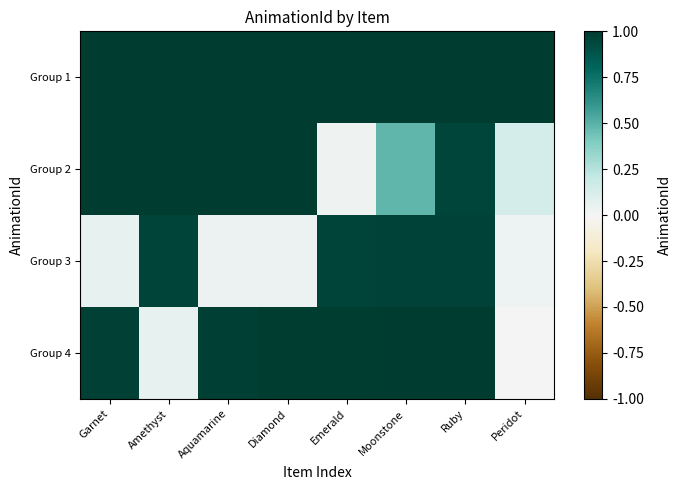

What is the spread (max minus min) of values at Amethyst?

0.9